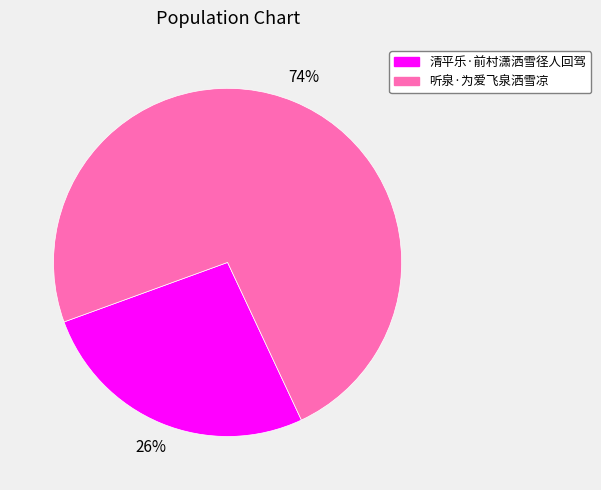

How many segments does this pie chart have?

2